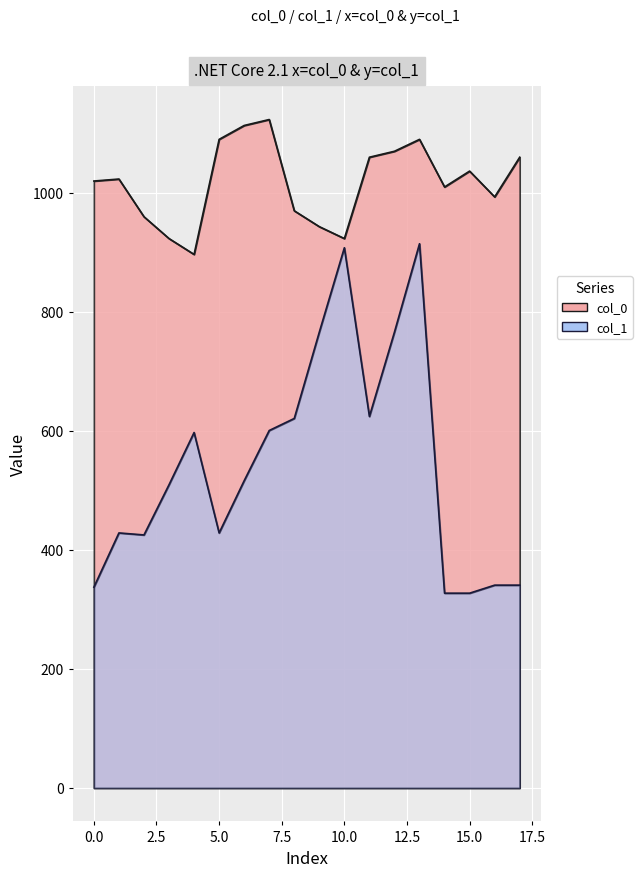

True or false: col_1 and col_0 cross at least once.

False